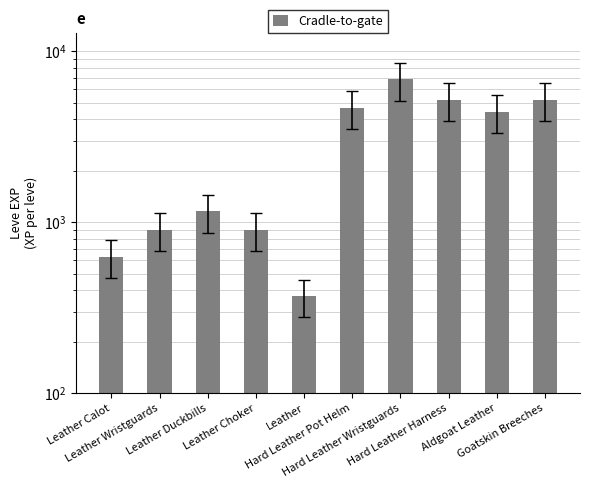

What position from the left is Goatskin Breeches?

10